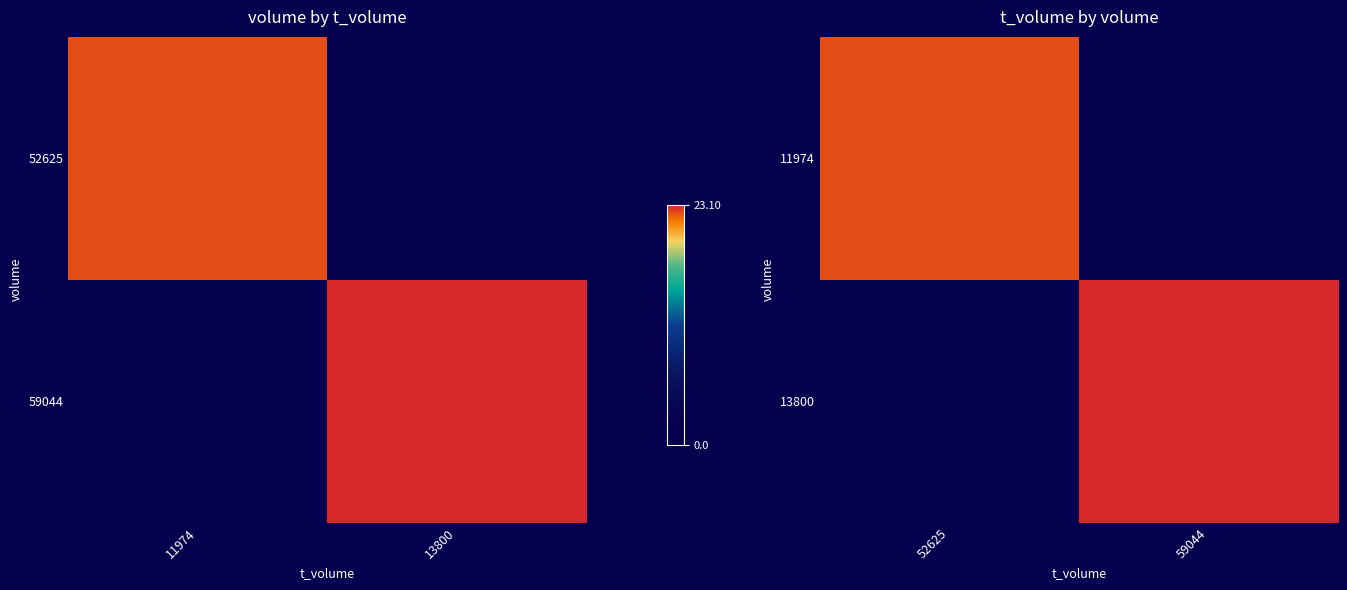

Is the value of 13800 at 59044 greater than the value of 11974 at 59044?

Yes